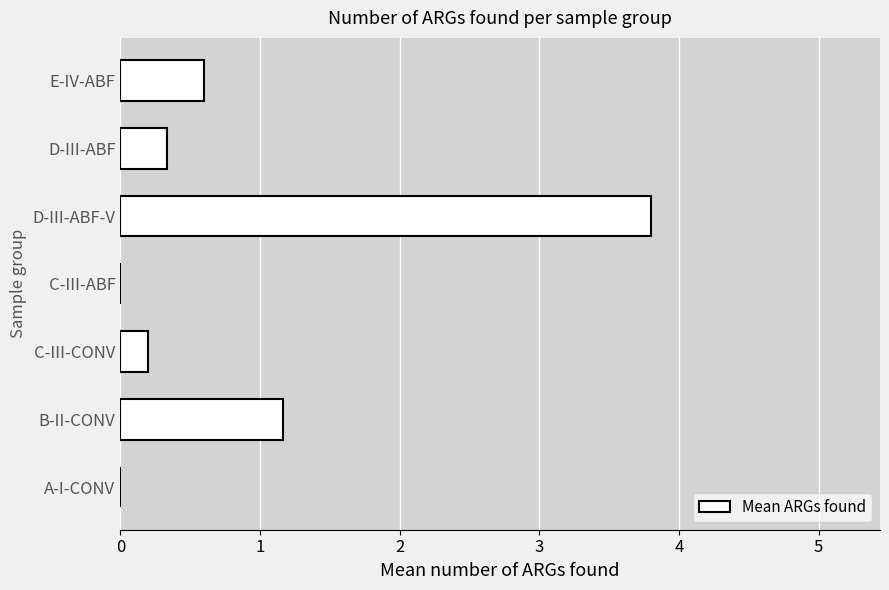

What is the maximum value shown in the chart?

3.8